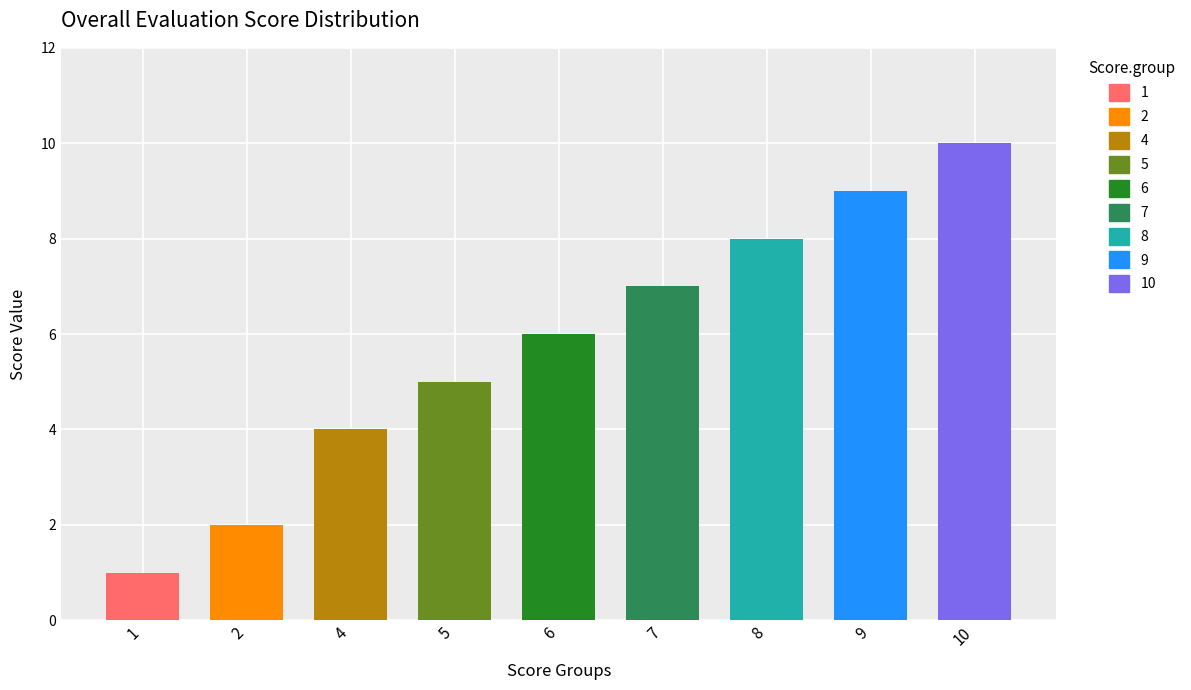

What is the ratio of the value at 9 to the value at 10?

0.9